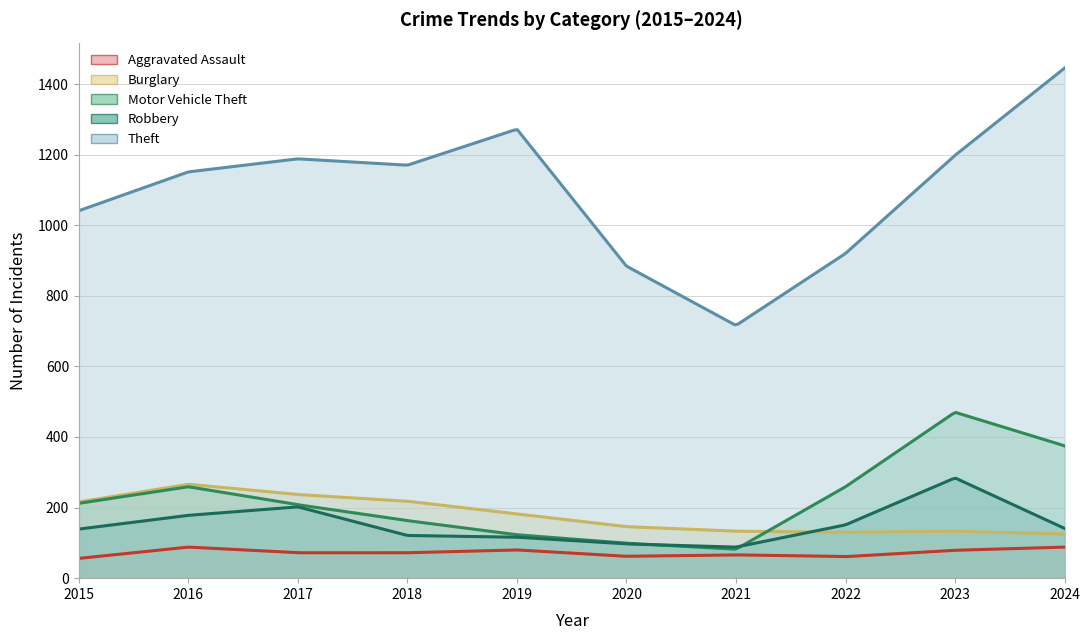

How many interior local peaks does the Aggravated Assault series have?

3